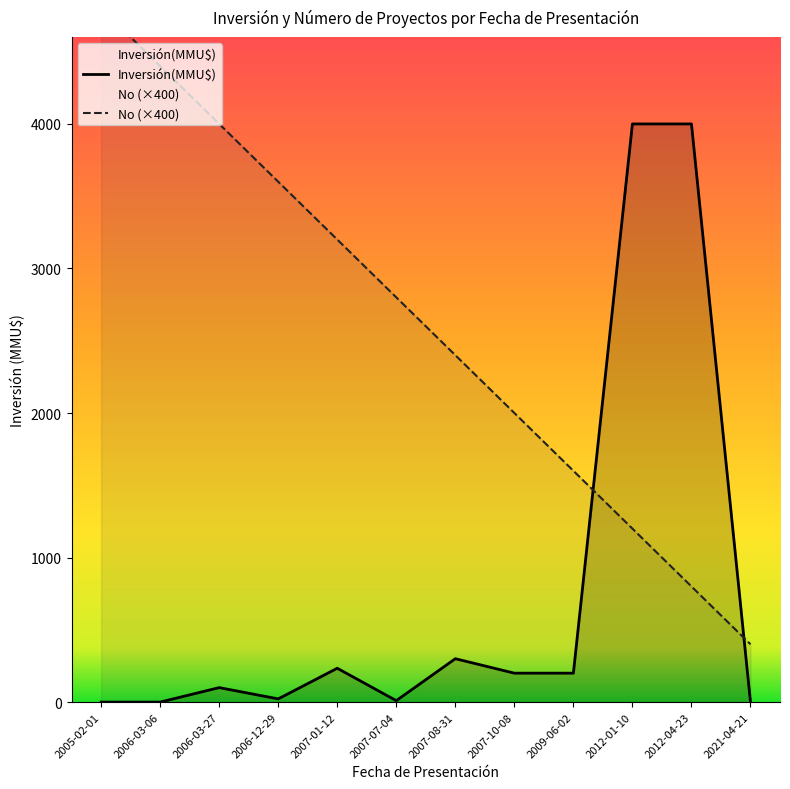

Where do No and Inversión(MMU$) first cross each other?

2009-06-02 and 2012-01-10